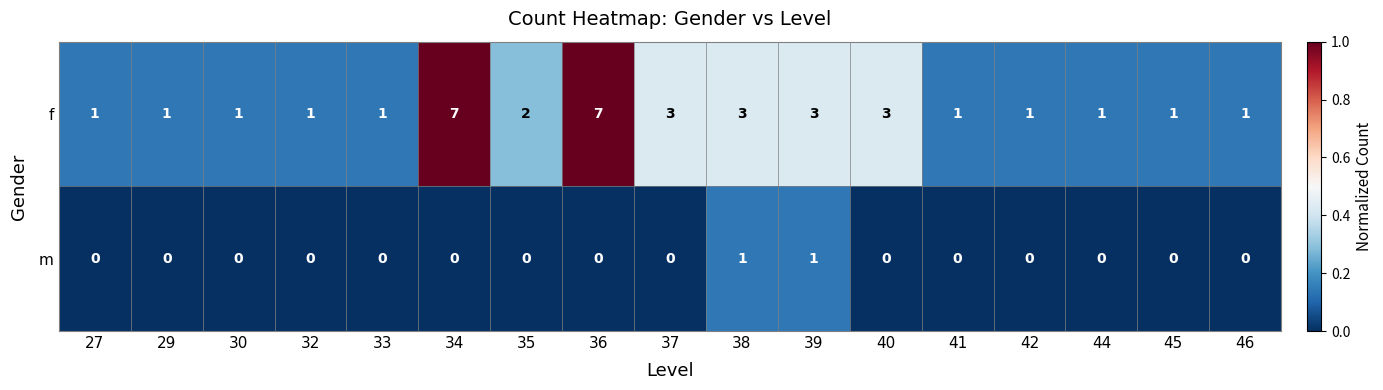

Rank the series by their average value, from highest to lowest.

f, m